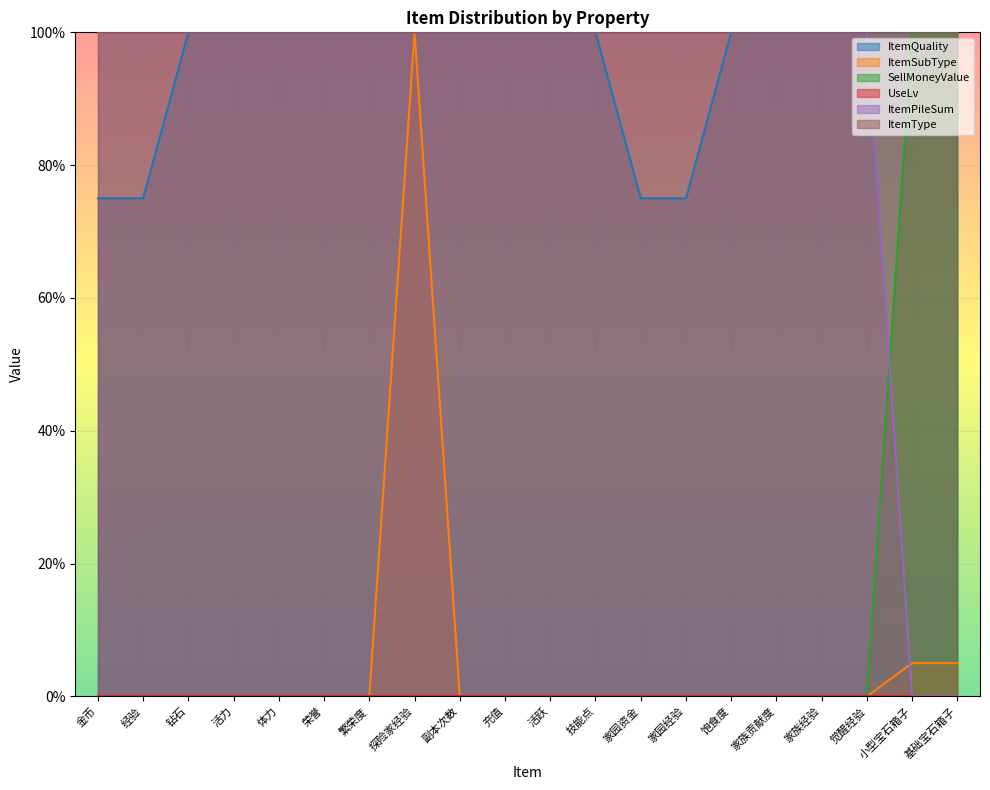

What is the value of the ItemQuality point at the 2nd from the left?

0.8